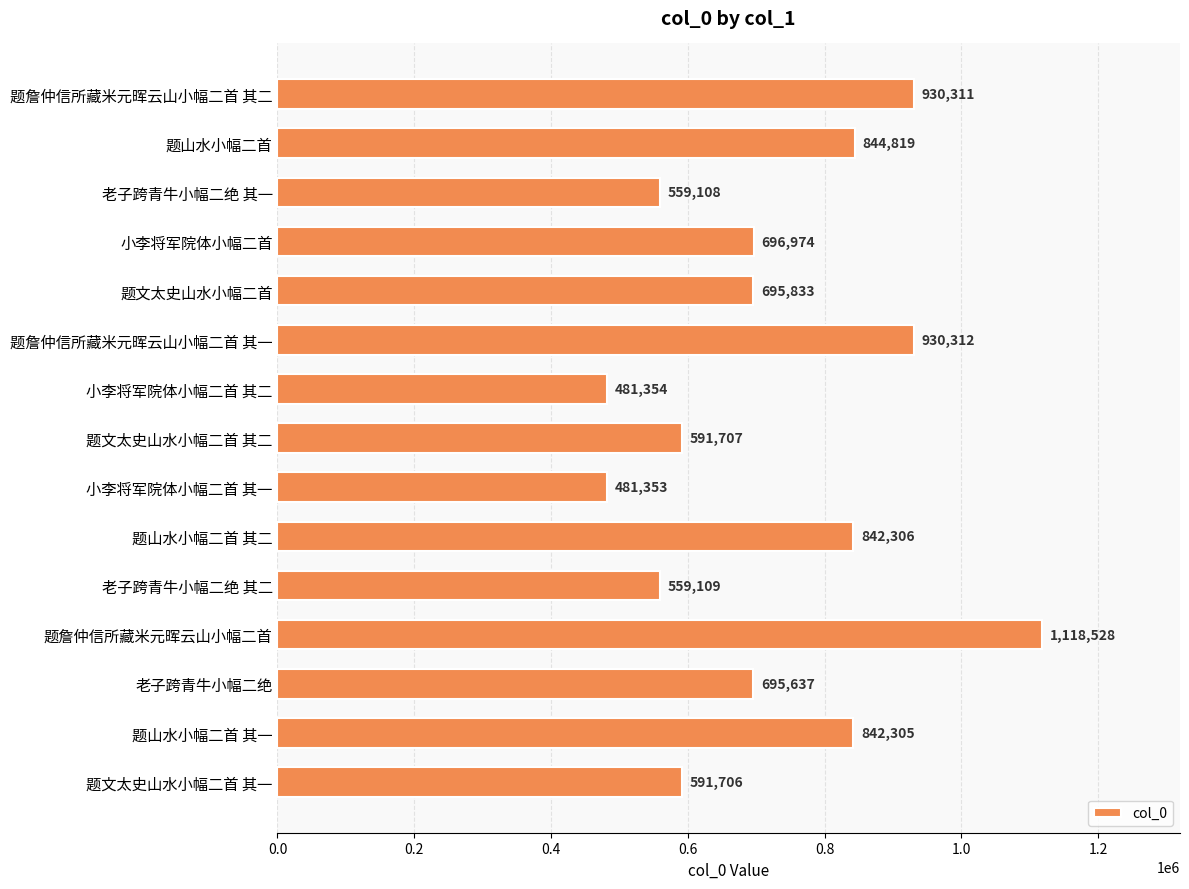

How many data points are less than 695833?

7